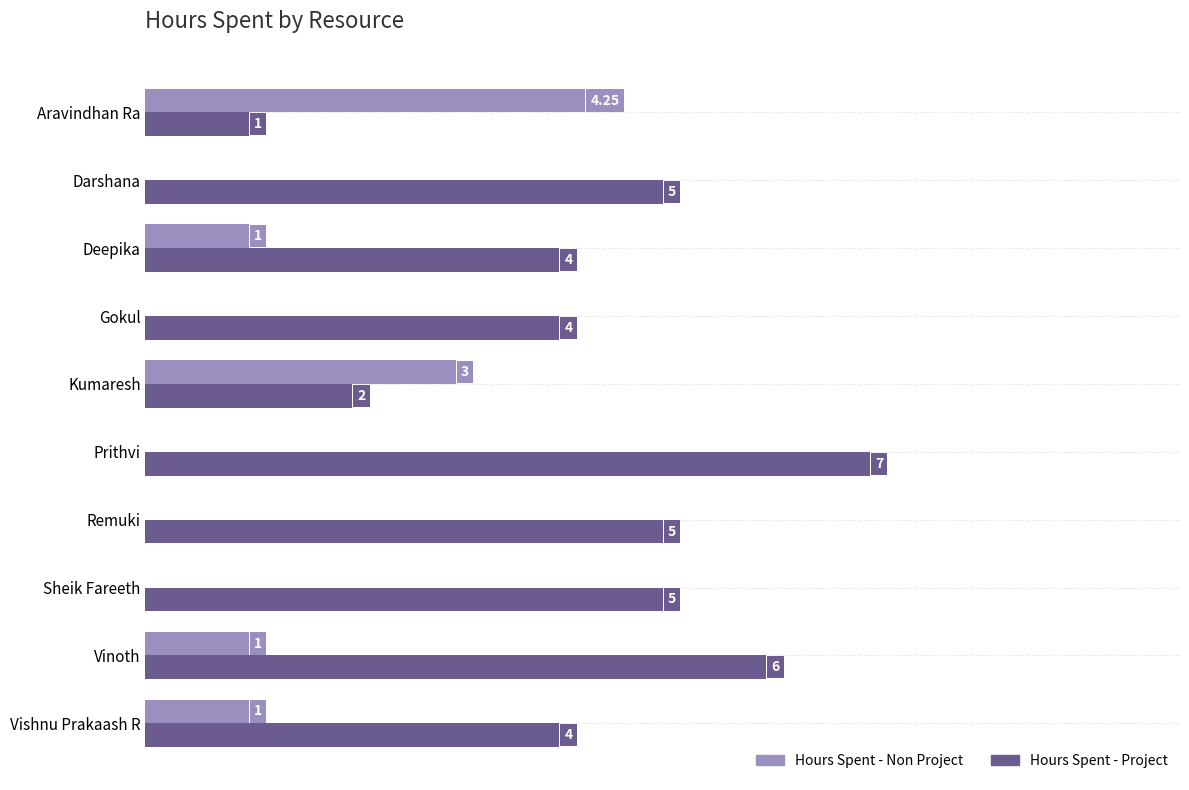

Between Aravindhan Ra and Vishnu Prakaash R, which series saw the biggest shift?

Hours Spent - Non Project